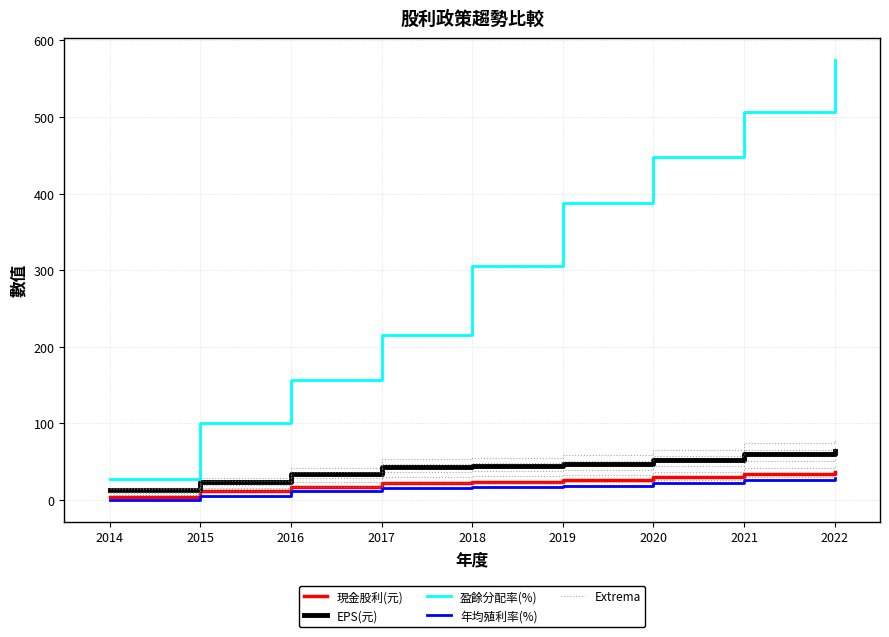

Which series has the largest range (max minus min)?

盈餘分配率(%)